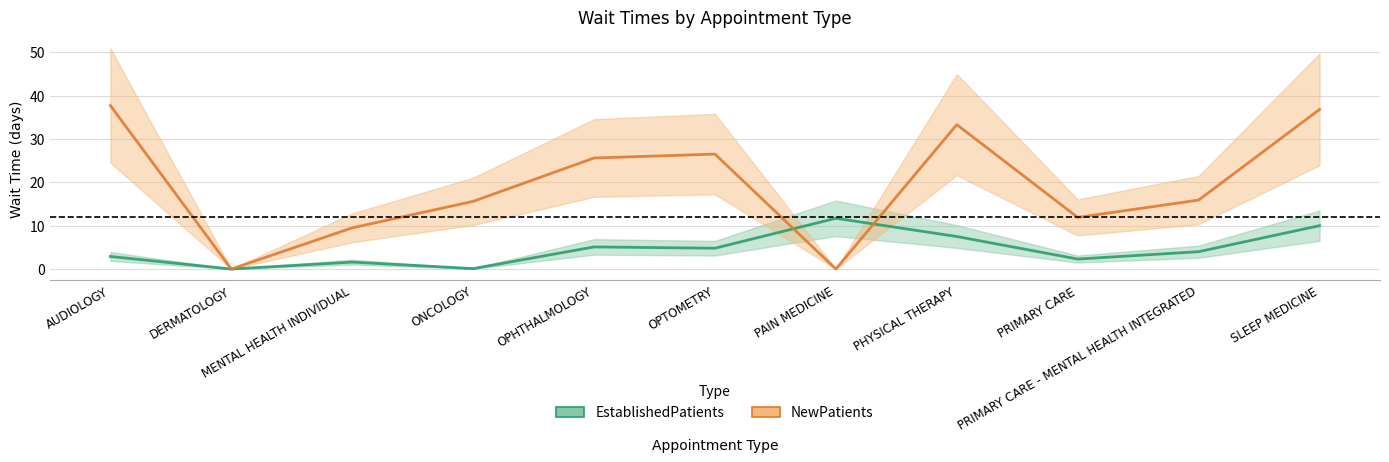

What is the difference between the maximum and minimum values in the NewPatients series?

37.7